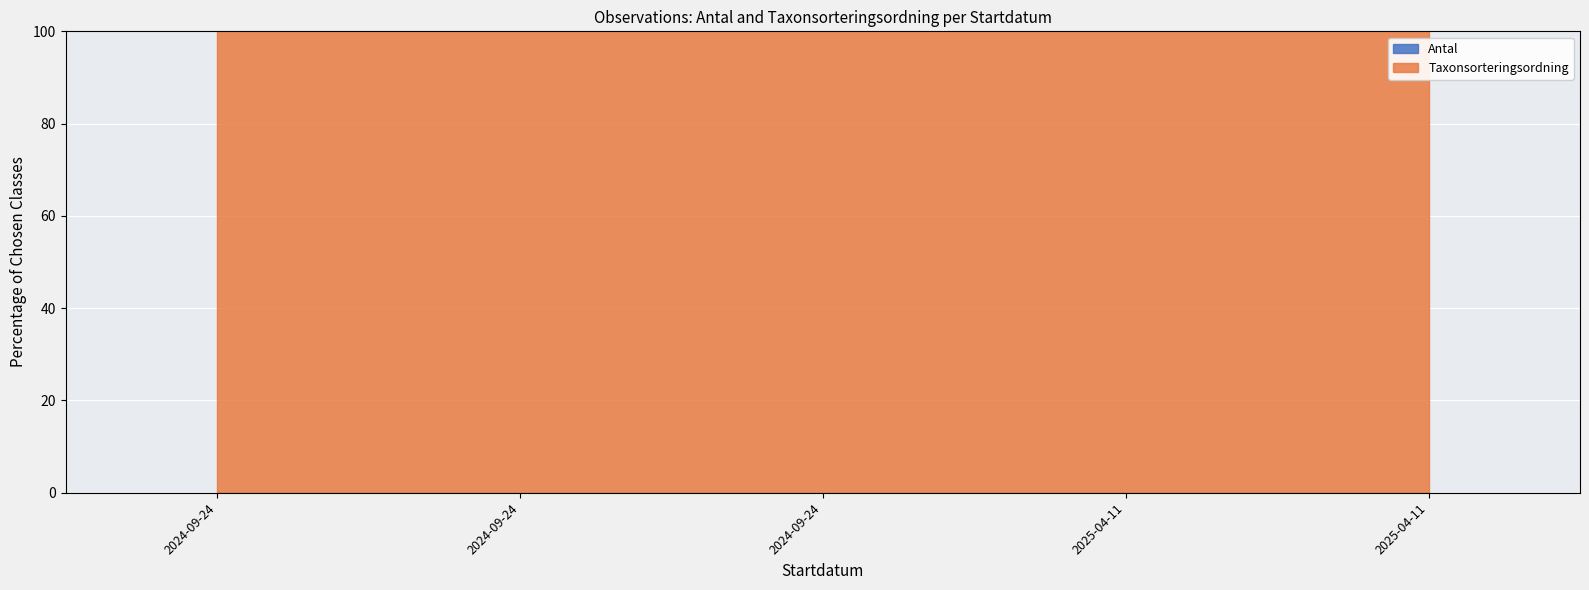

True or false: Antal and Taxonsorteringsordning intersect in this chart.

False